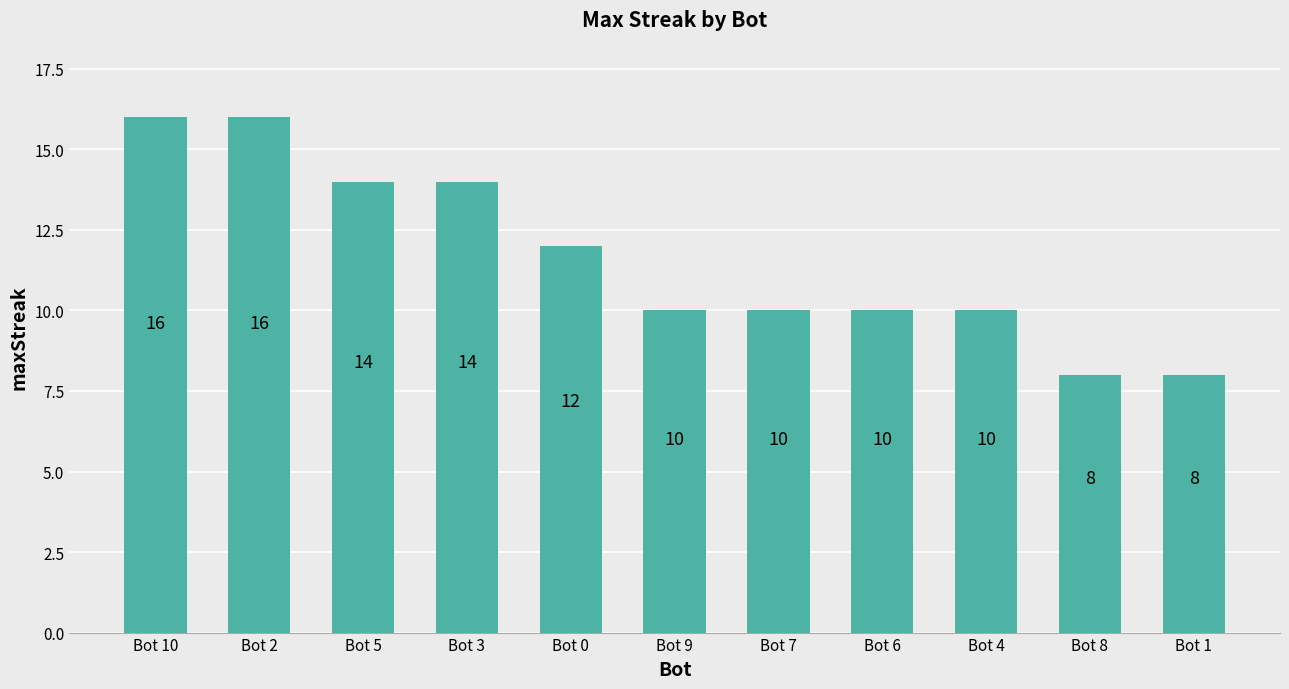

Count the number of data series in this chart.

1